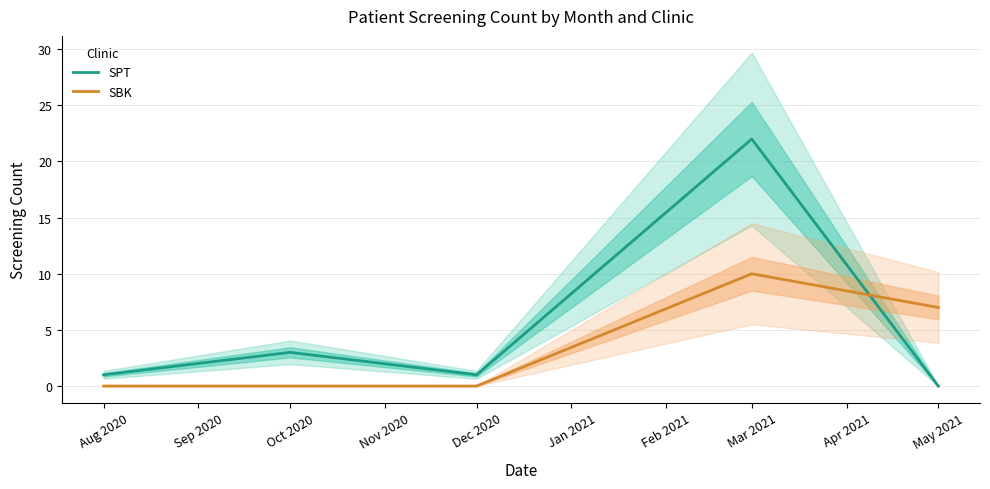

True or false: SBK and SPT intersect in this chart.

True